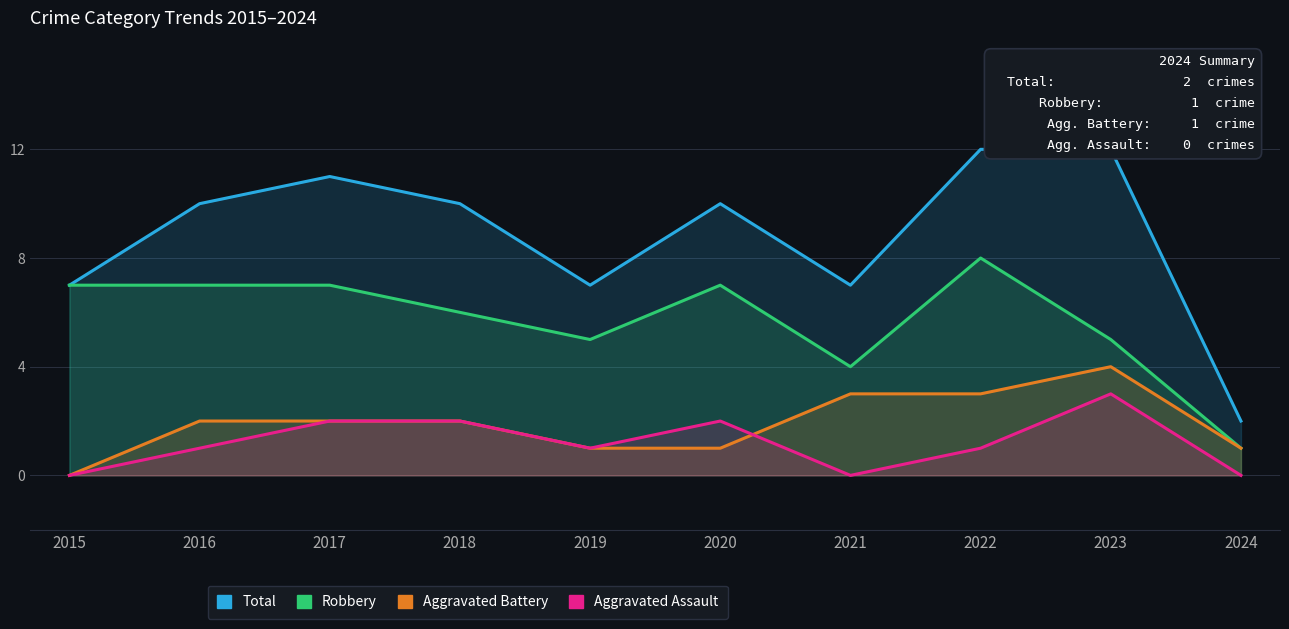

True or false: Robbery and Aggravated Assault cross at least once.

False